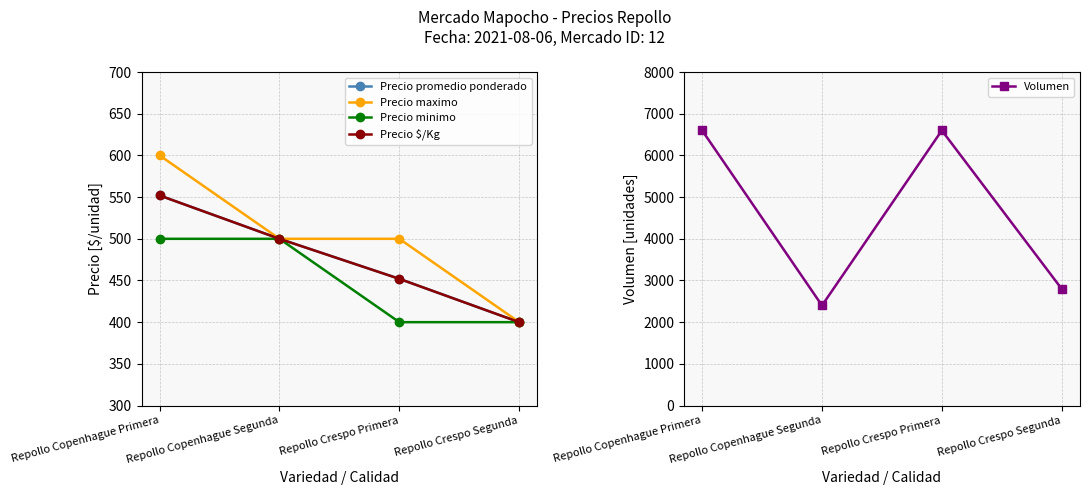

True or false: Precio promedio ponderado and Precio maximo cross at least once.

False